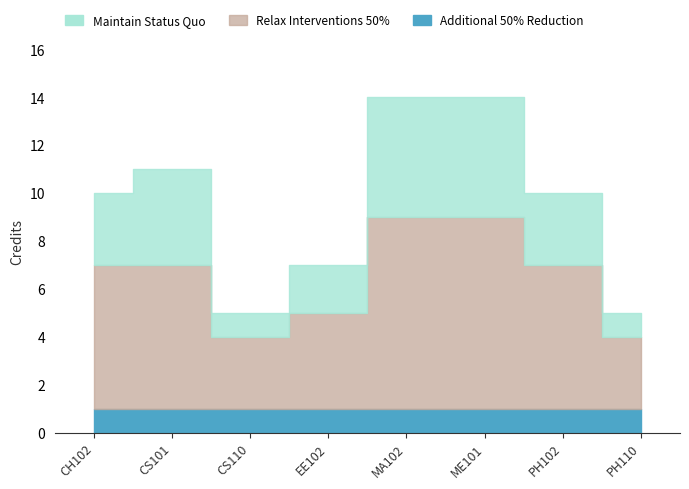

How many interior local peaks does the Relax Interventions 50% series have?

1